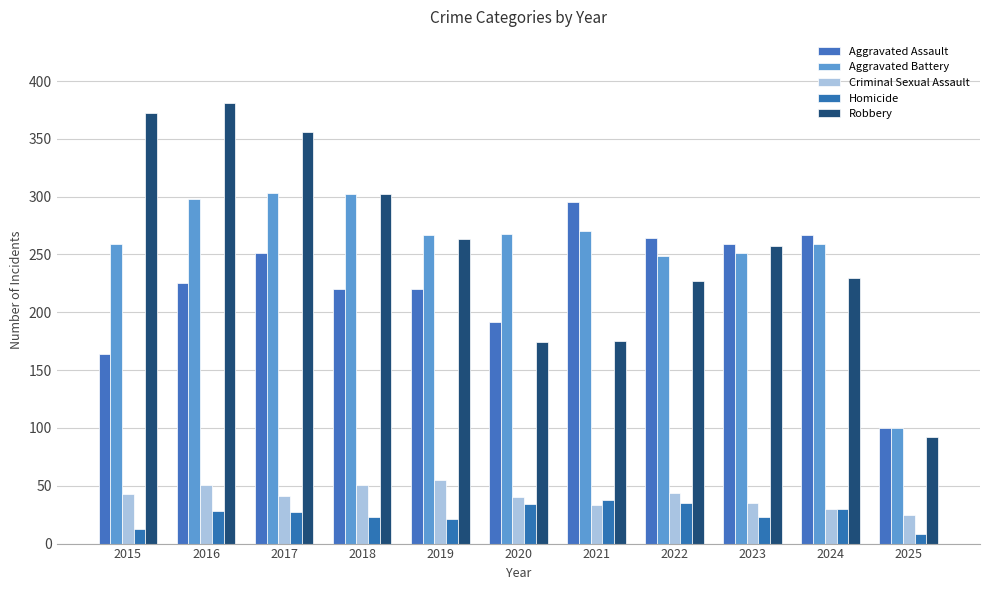

At how many categories does at least one series exceed 243?

10